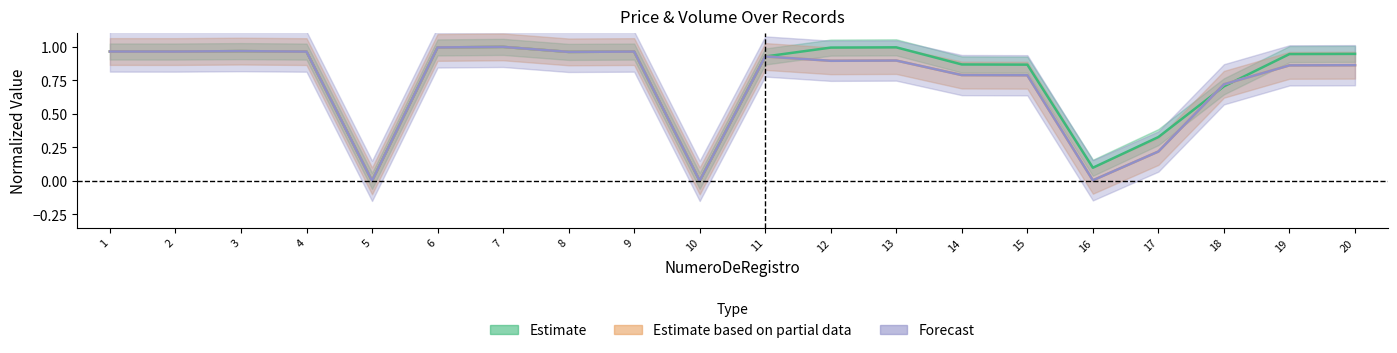

The VolumenDocumentado series shows 0.9 at 20. True or false?

True